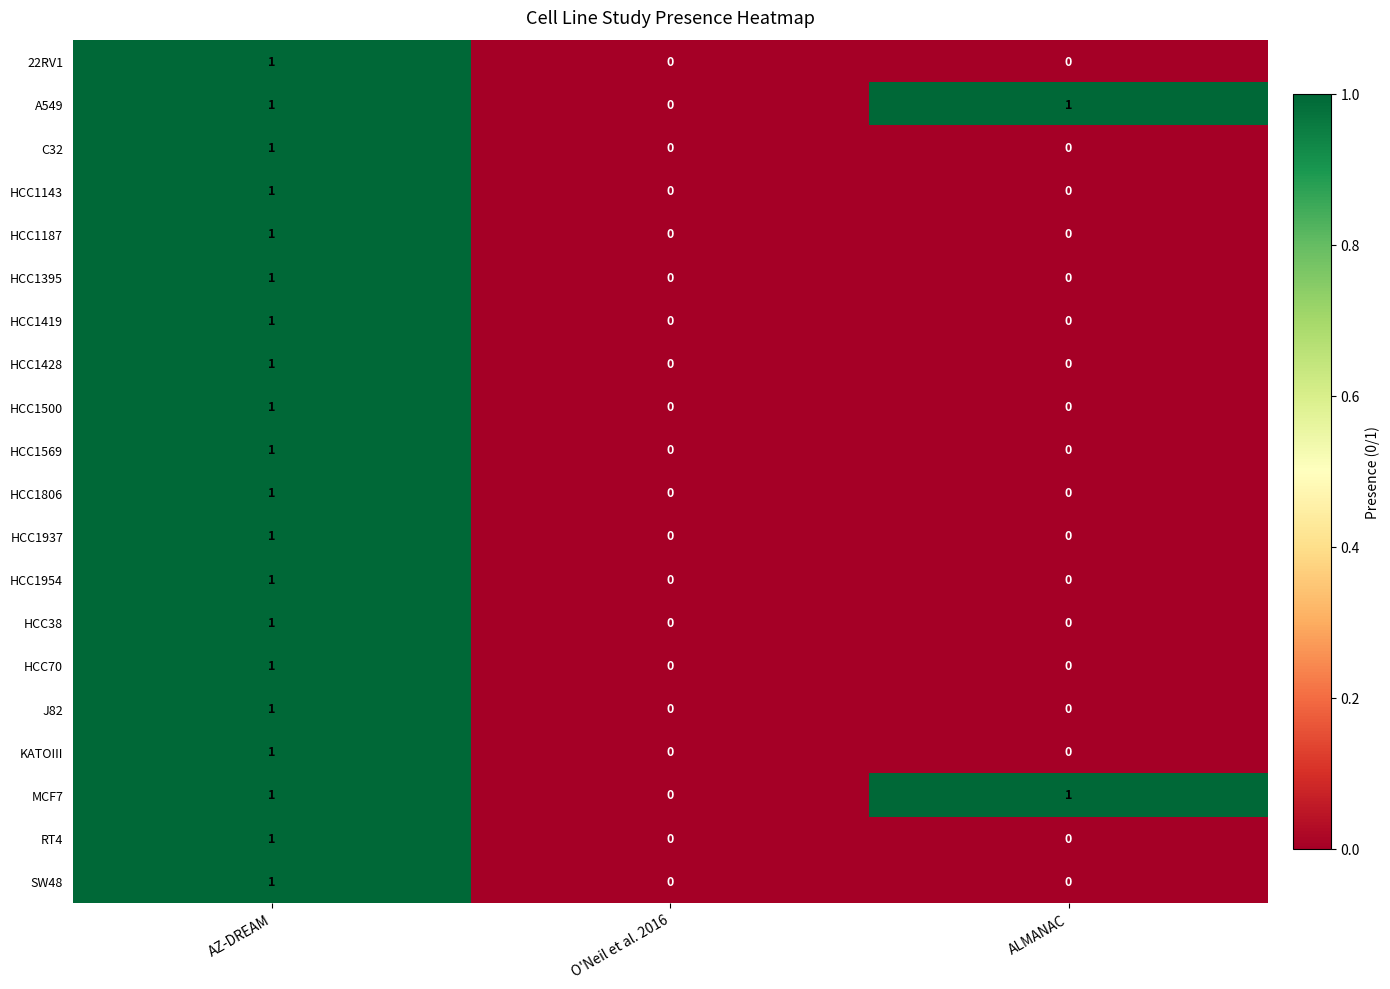

How many HCC1937 values are between 0 and 1?

3